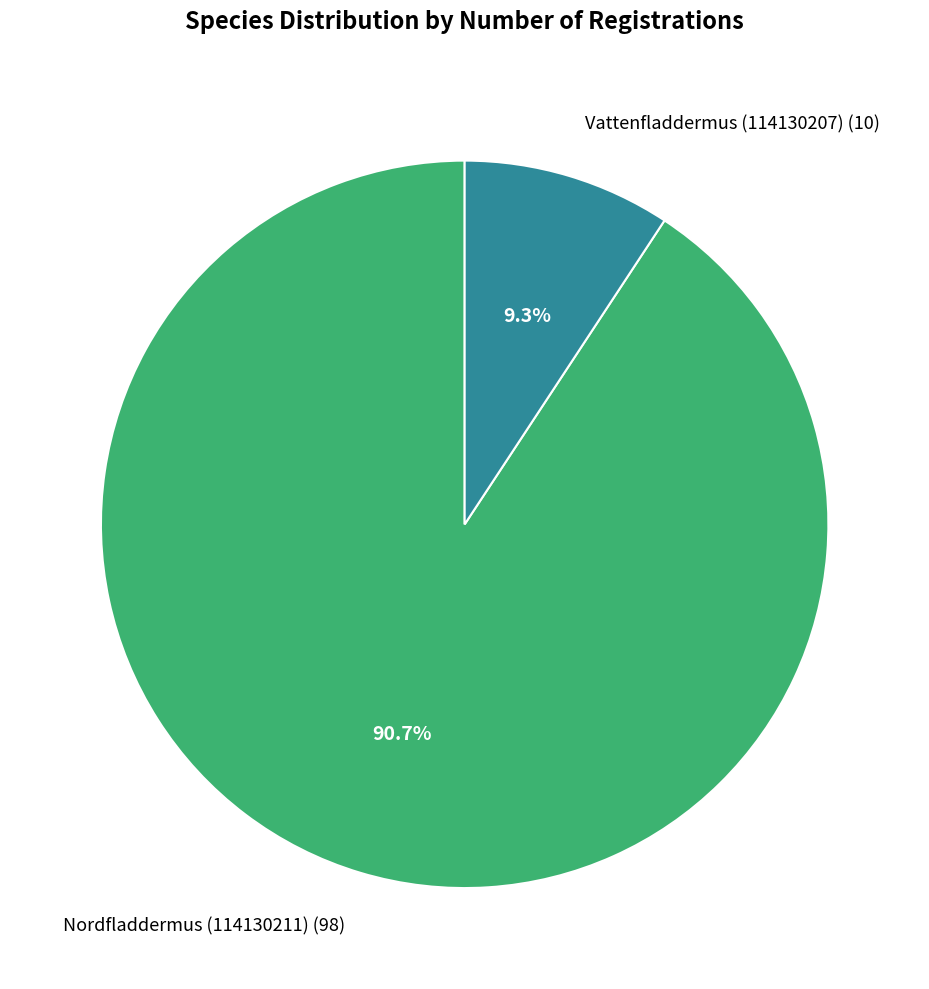

Does Nordfladdermus (114130211) represent more than half of the total?

Yes